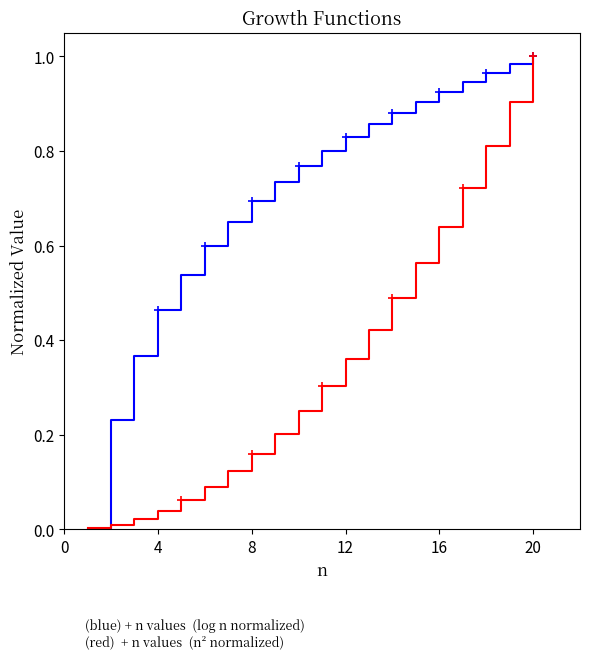

Between 8 and 7, which series saw the biggest shift?

log n